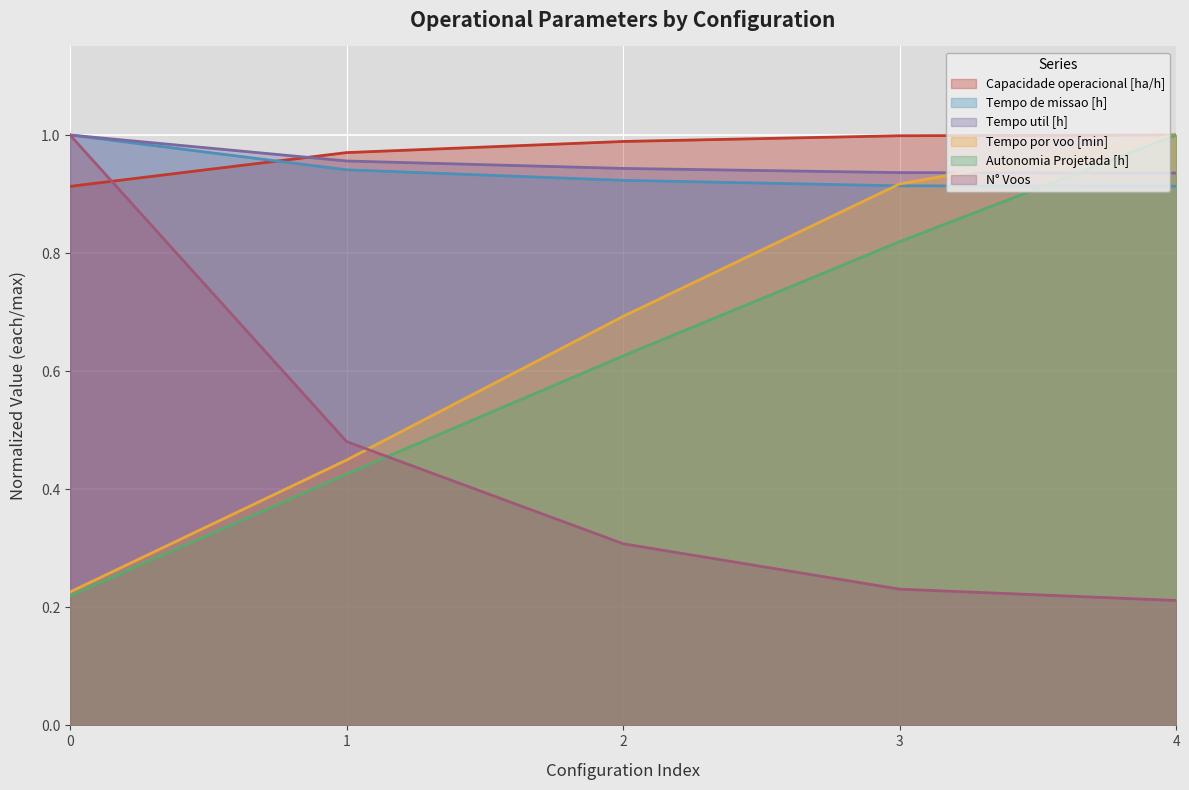

What is the maximum value for Tempo de missao [h]?

1.0